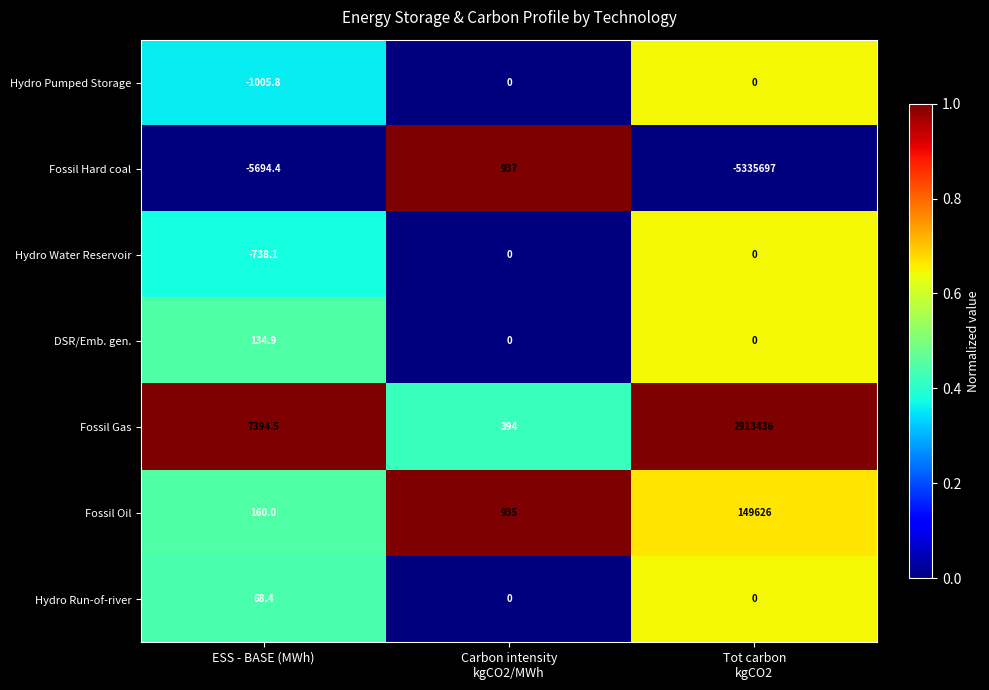

How many categories are shown in the chart?

3